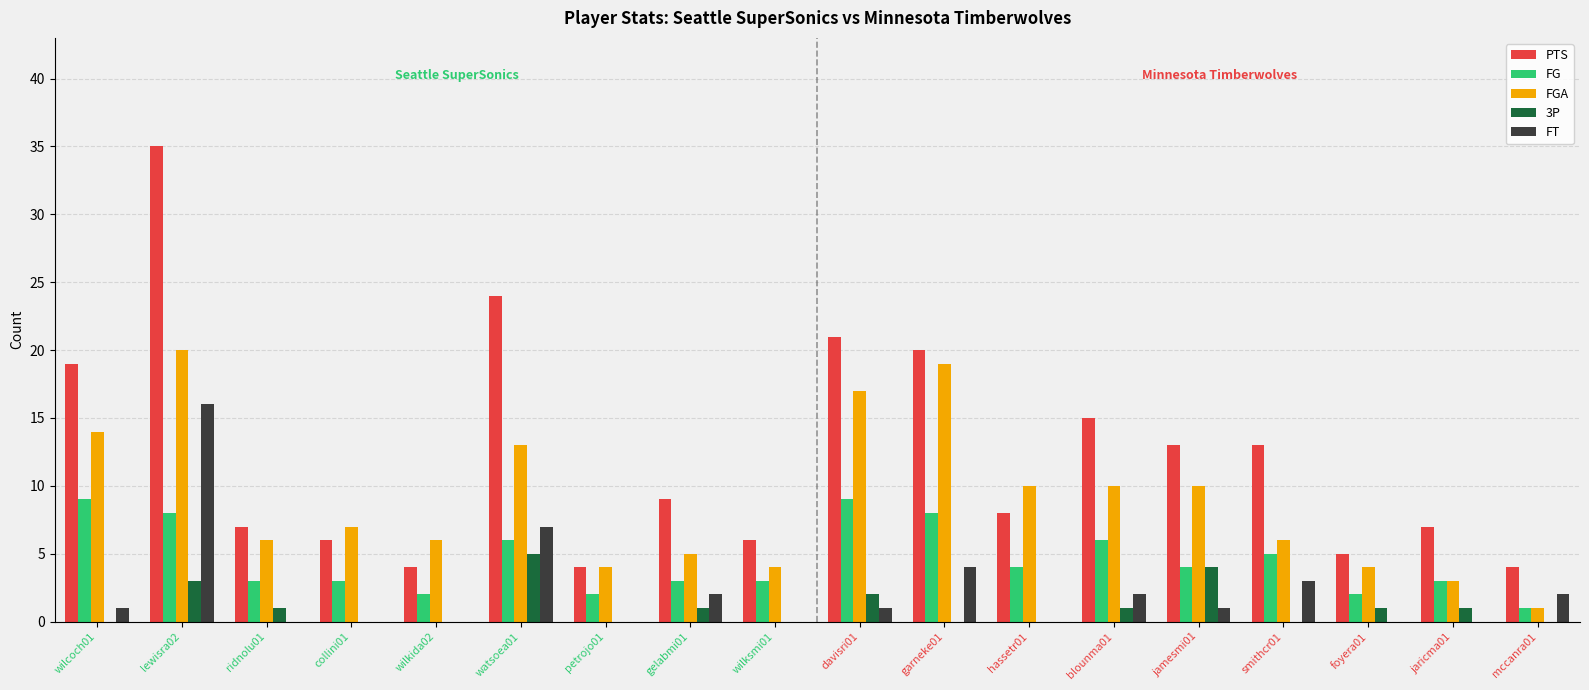

Between collini01 and jamesmi01, which series saw the biggest shift?

PTS